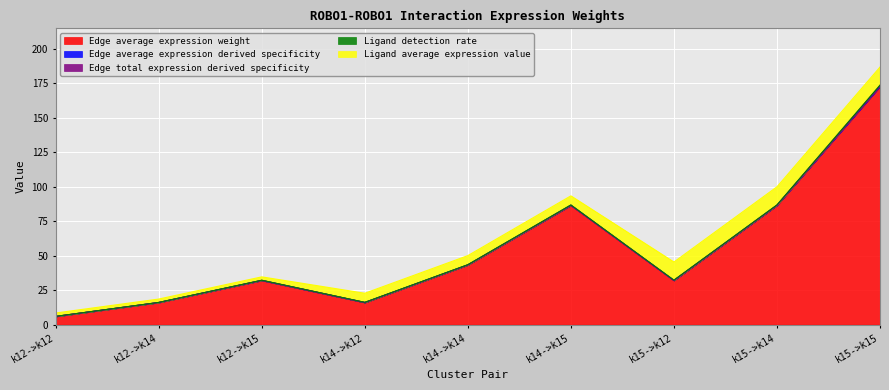

Between k14->k14 and k15->k15, which series saw the biggest shift?

Edge average expression weight